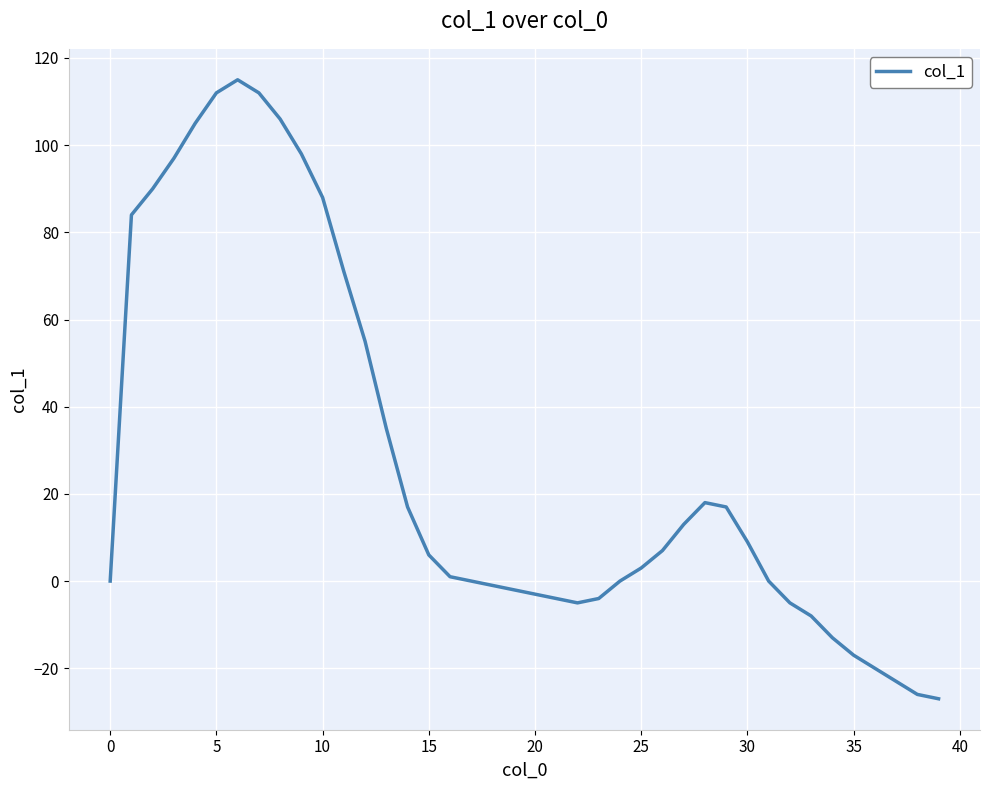

What is the smallest value displayed?

-27